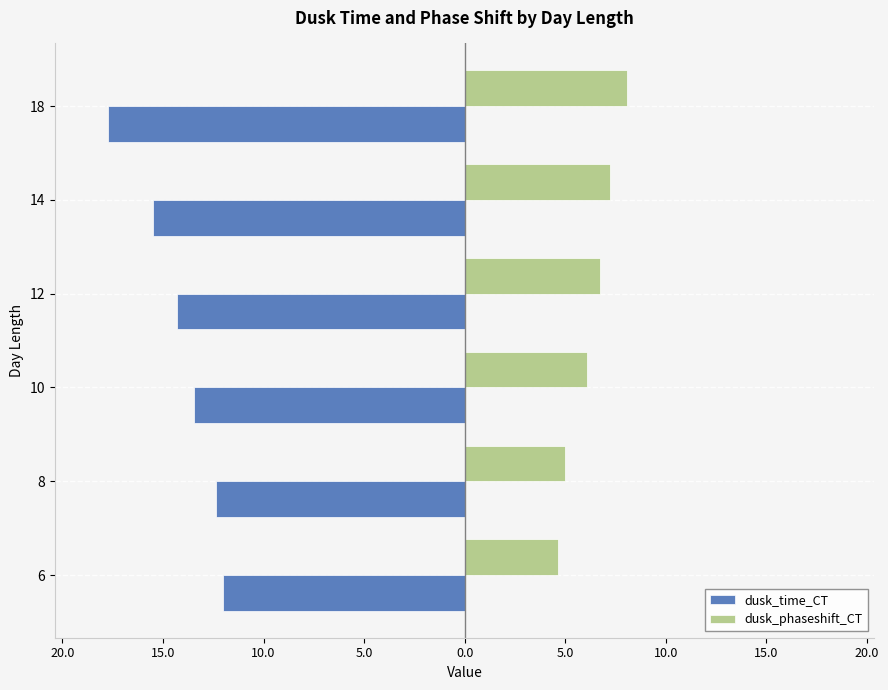

Rank the series by their maximum value, from highest to lowest.

dusk_phaseshift_CT, dusk_time_CT